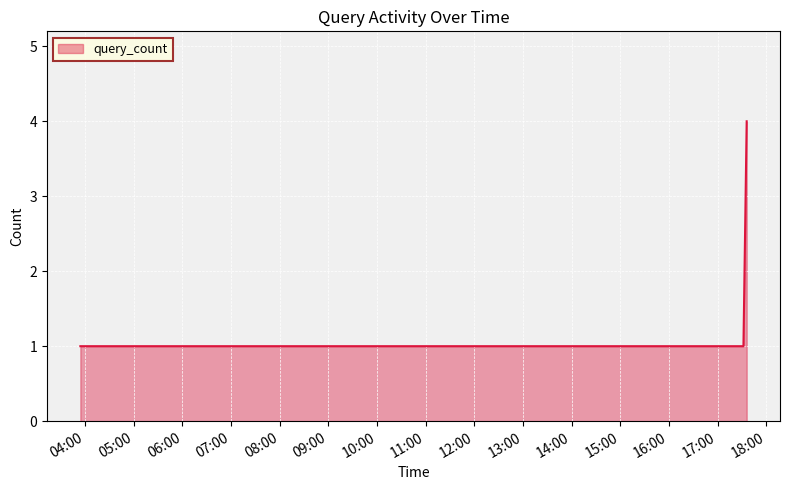

What is the difference between the maximum and minimum values?

3